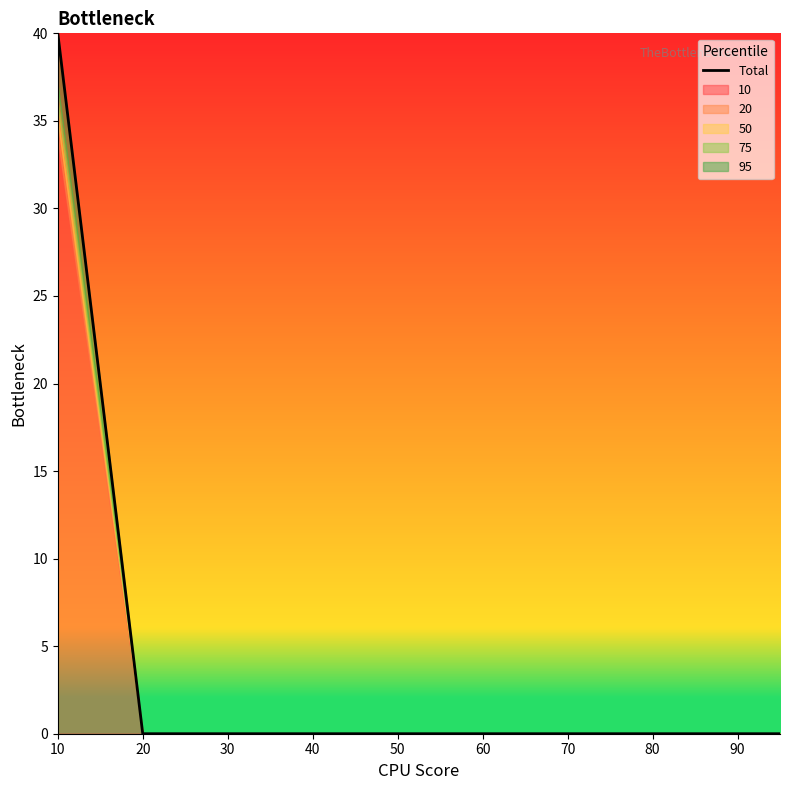

Reading left to right, extract all data points from this chart.

40	0	0	0	0